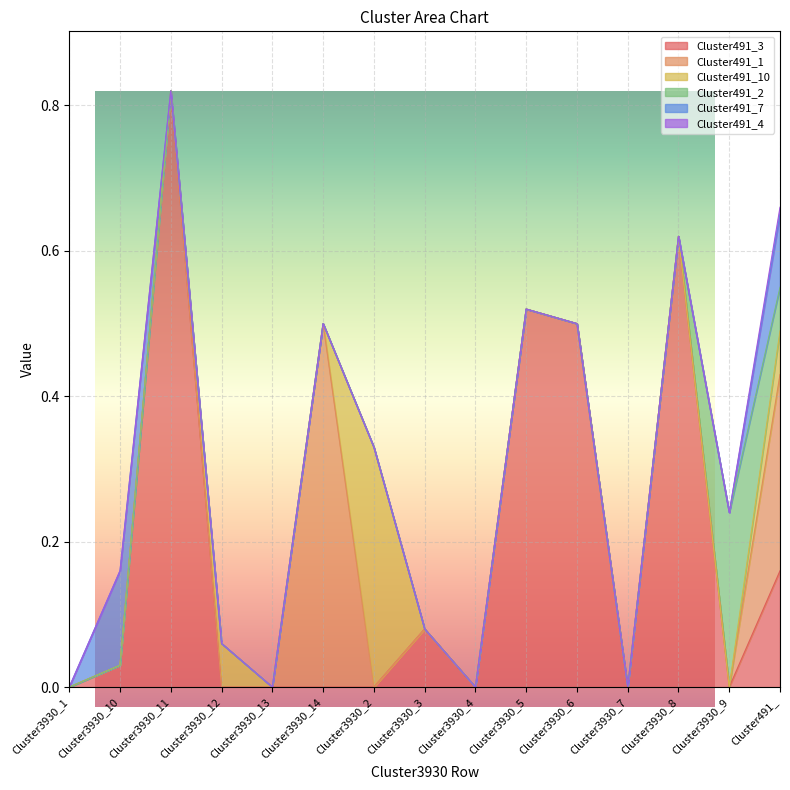

What are all the series names shown in the legend?

Cluster491_3, Cluster491_1, Cluster491_10, Cluster491_2, Cluster491_7, Cluster491_4